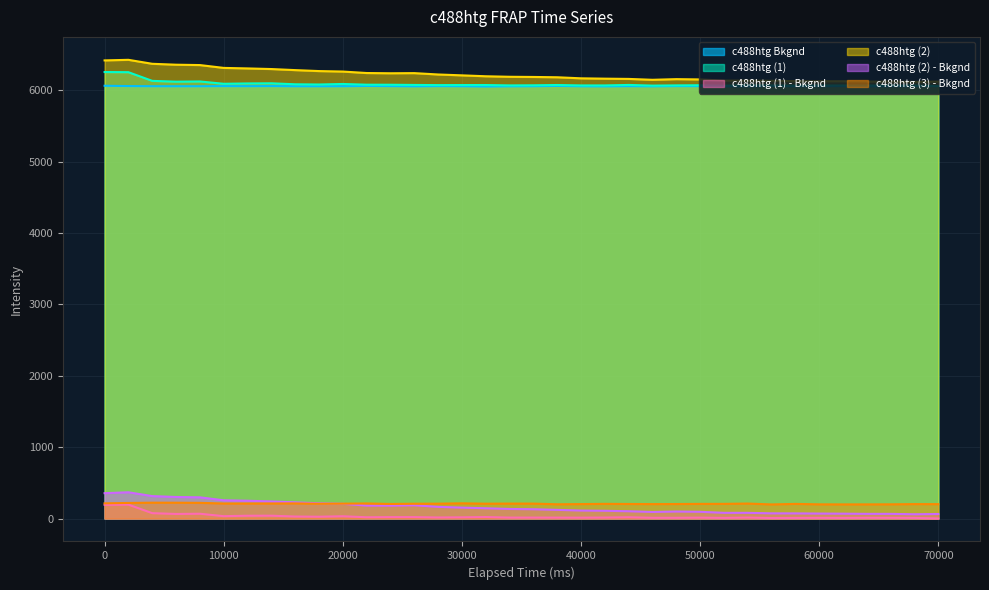

How many lines are shown in the chart?

6